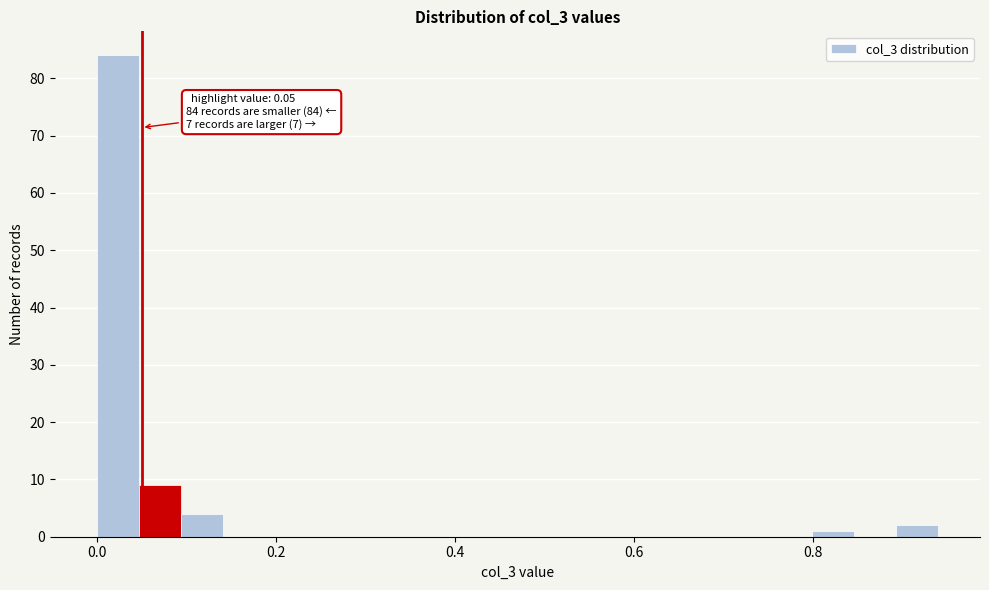

Read against the x-axis, roughly where is the centre of the tallest bar?

0.02